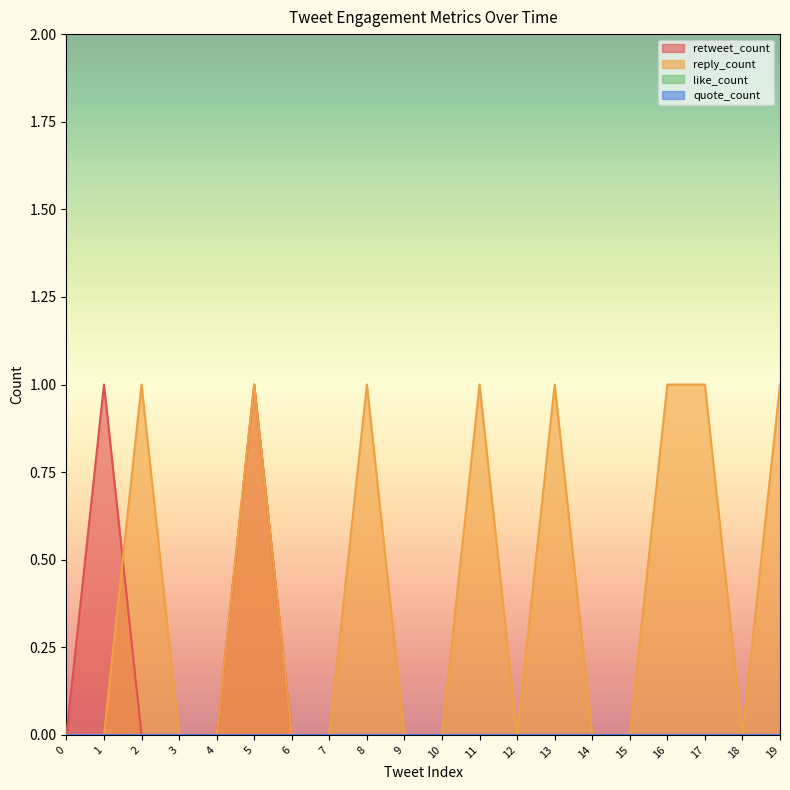

Does the chart display data point markers on the line(s)?

No